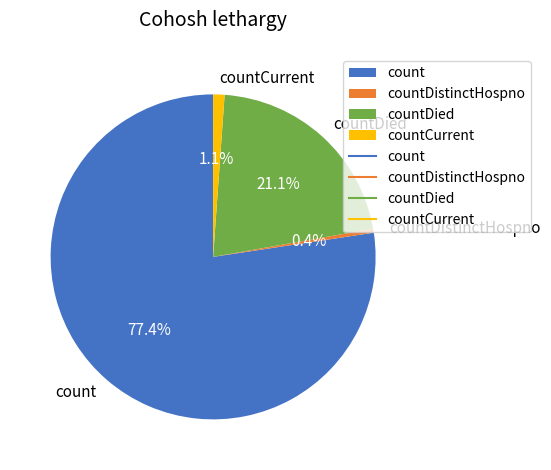

To the nearest percent, what is the difference between the countCurrent and countDied slice percentages?

20%